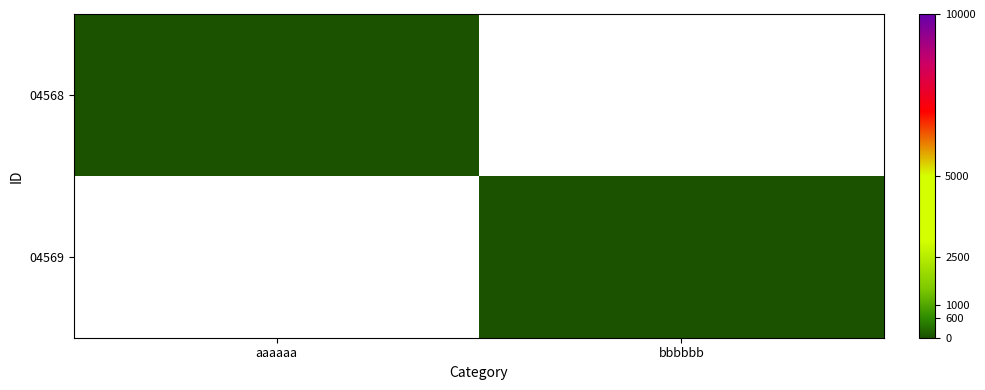

How many series are shown in this chart?

2